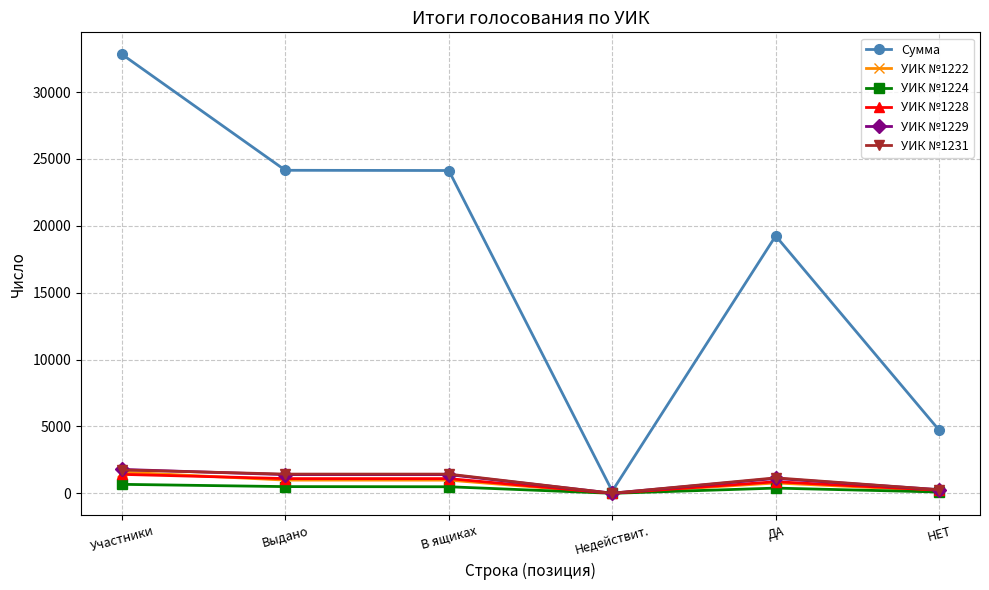

What is the label of the 6th point from the left?

НЕТ